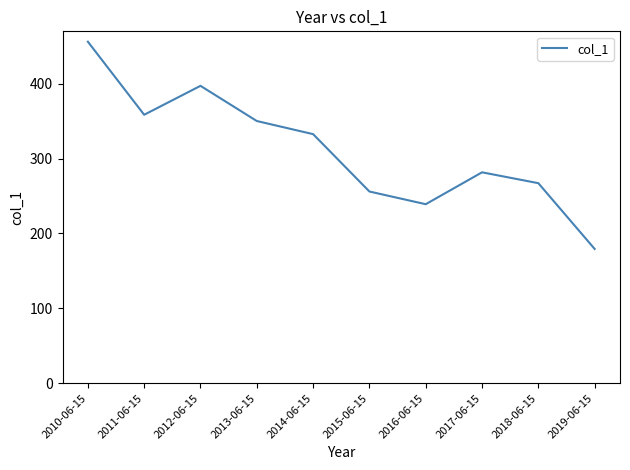

Reading left to right, list all the values displayed in this chart.

2010-06-15=455.9	2011-06-15=358.4	2012-06-15=397.0	2013-06-15=350.0	2014-06-15=332.5	2015-06-15=255.9	2016-06-15=239.0	2017-06-15=281.6	2018-06-15=267.1	2019-06-15=179.3